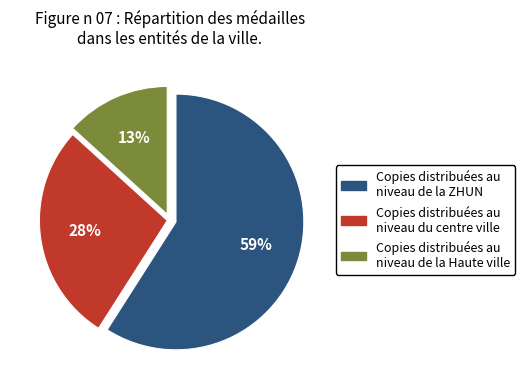

To the nearest percent, what is the difference between the largest and smallest slice percentages?

46%